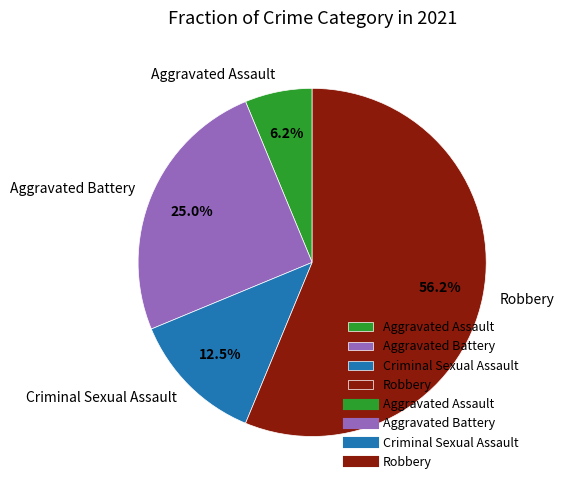

Which slice is the largest?

Robbery